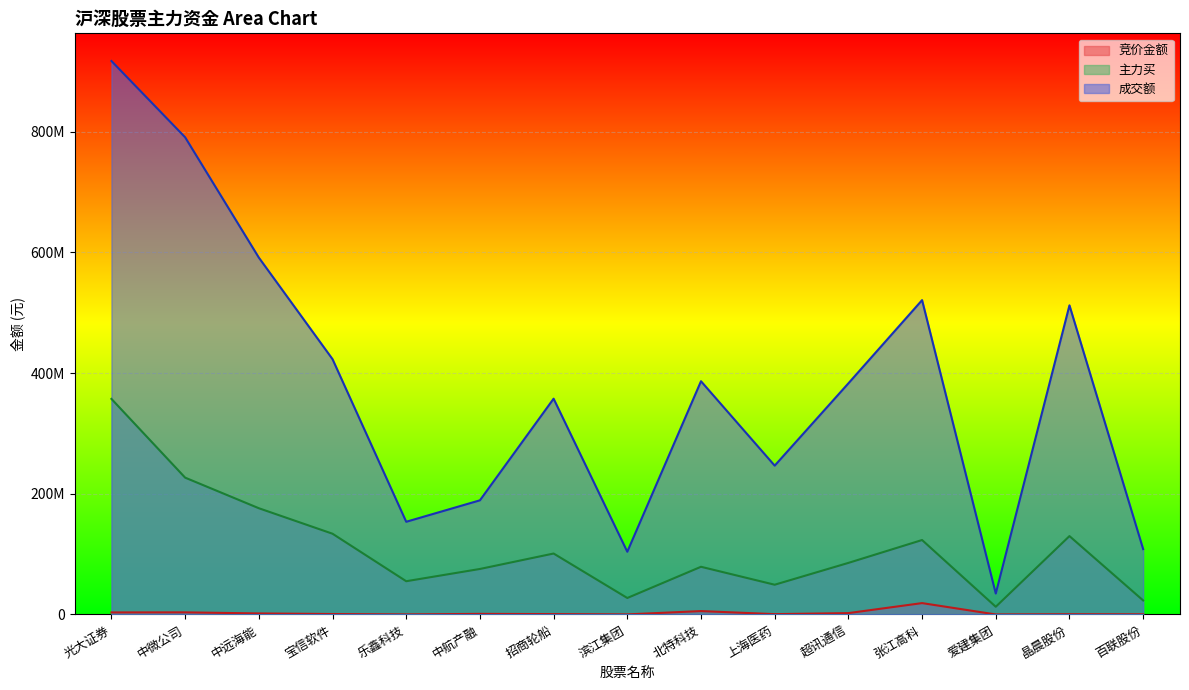

True or false: 成交额 and 竞价金额 cross at least once.

False